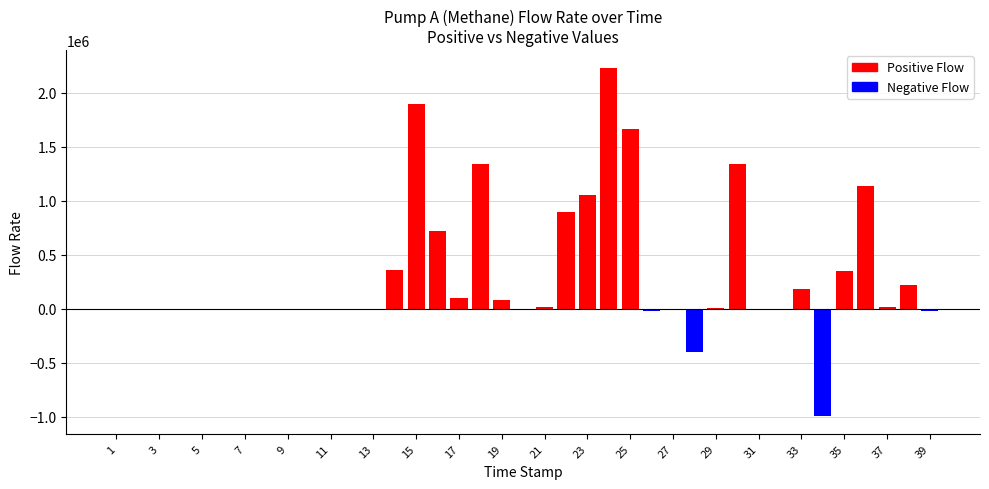

What is the sum of all values?

12165920